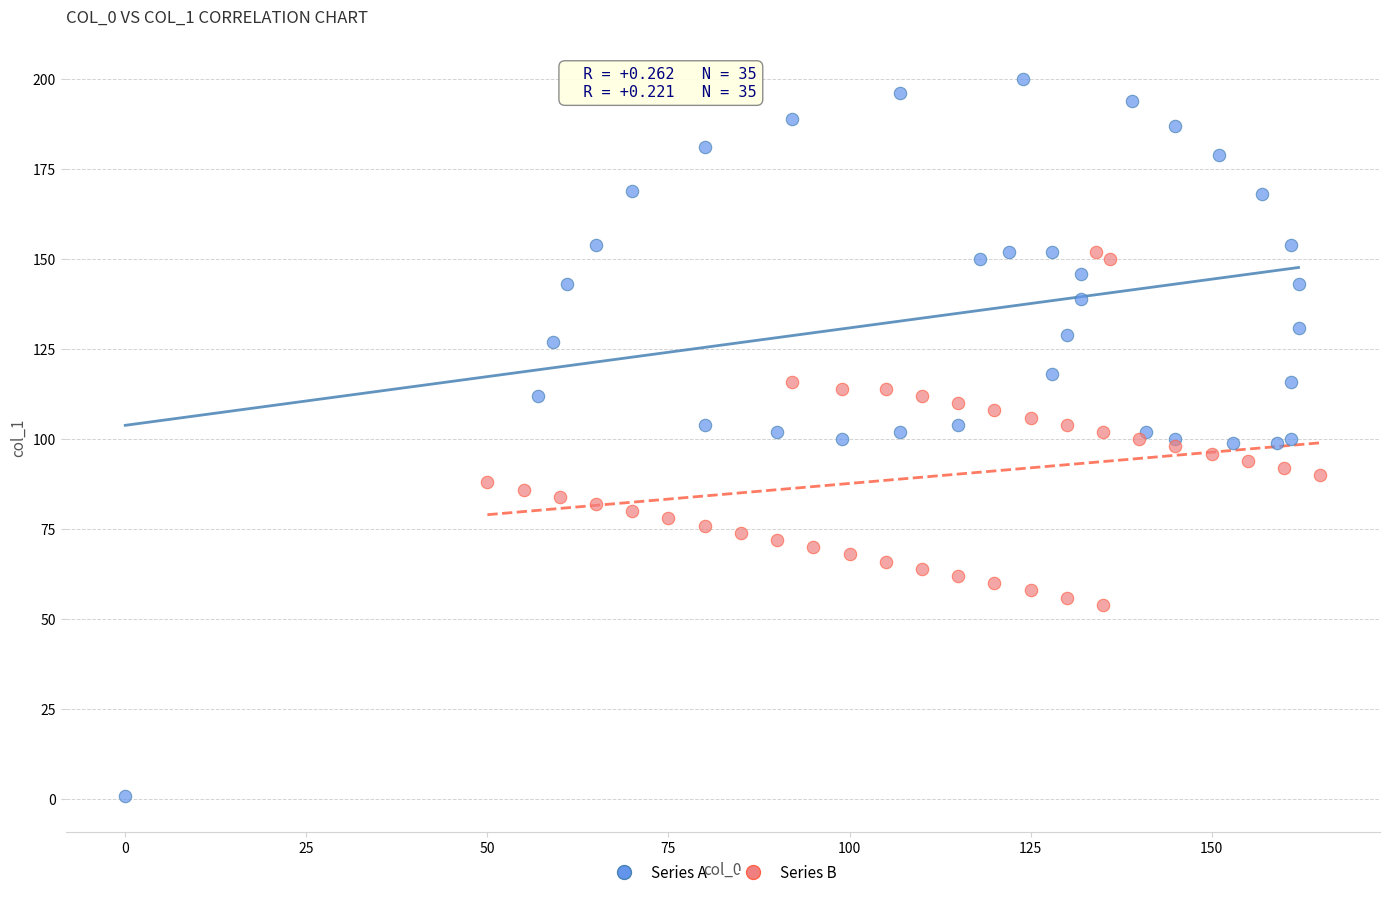

Which series reaches the maximum Y coordinate?

Series A